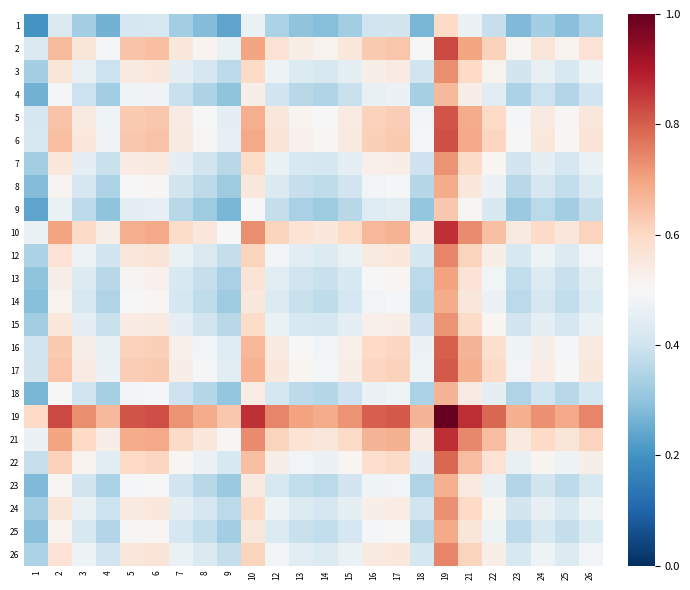

What is the spread (max minus min) of values at 3?

0.4